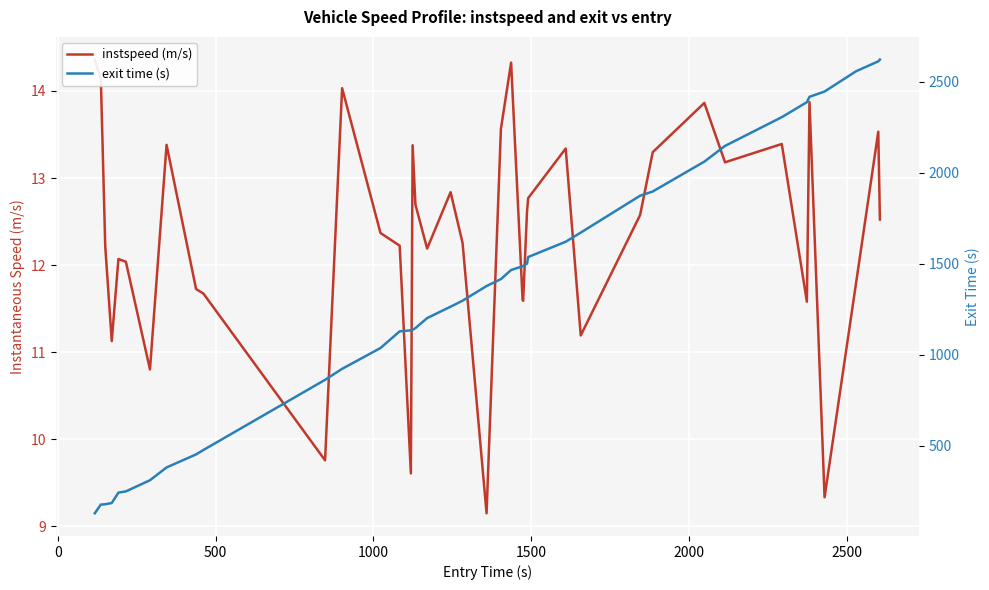

What are all the series names shown in the legend?

instspeed (m/s), exit time (s)